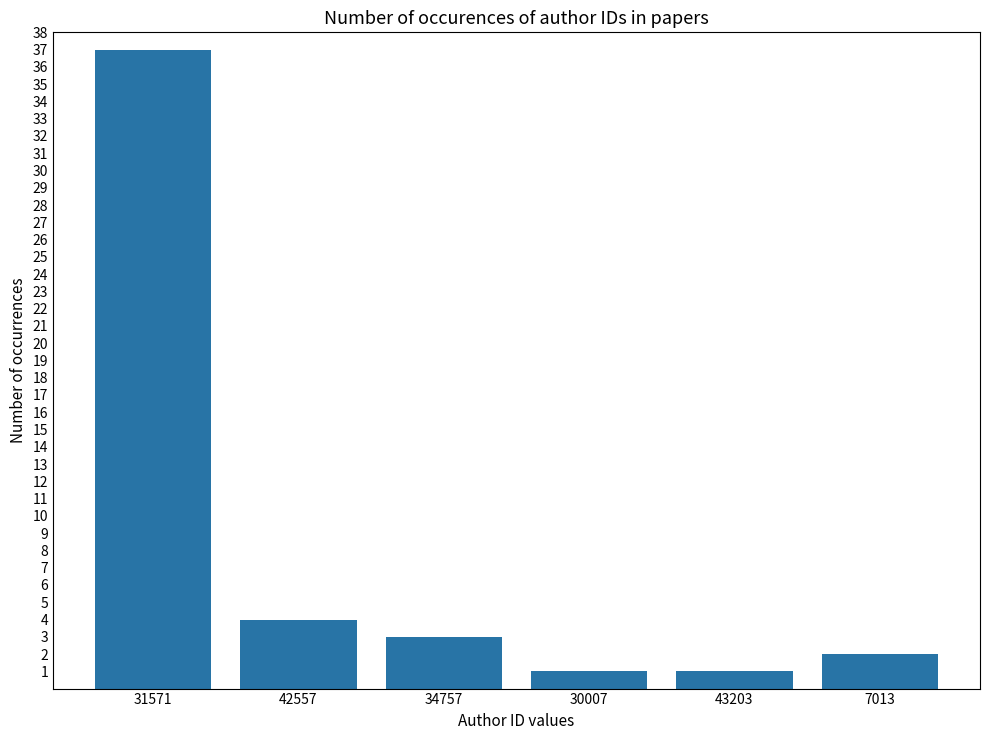

What is the difference between the values at 7013 and 31571?

35